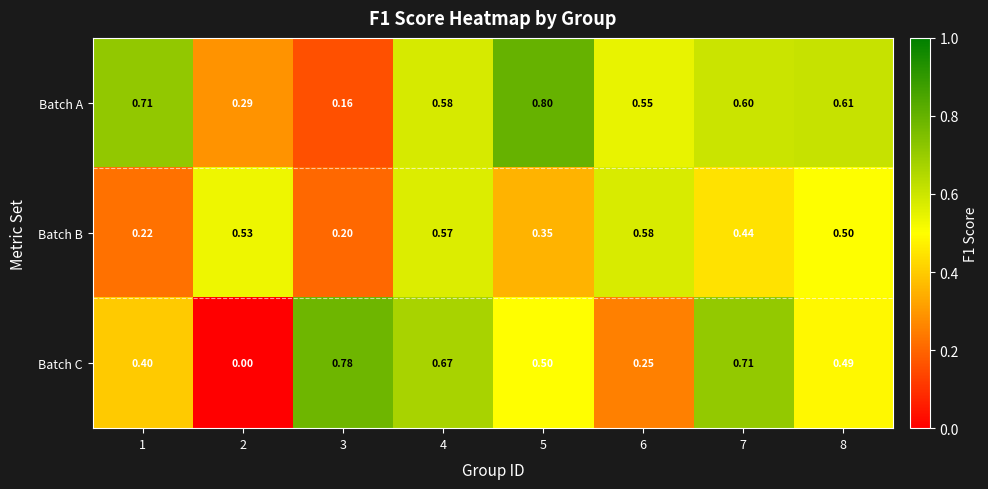

Which series has the widest spread of values?

Batch C